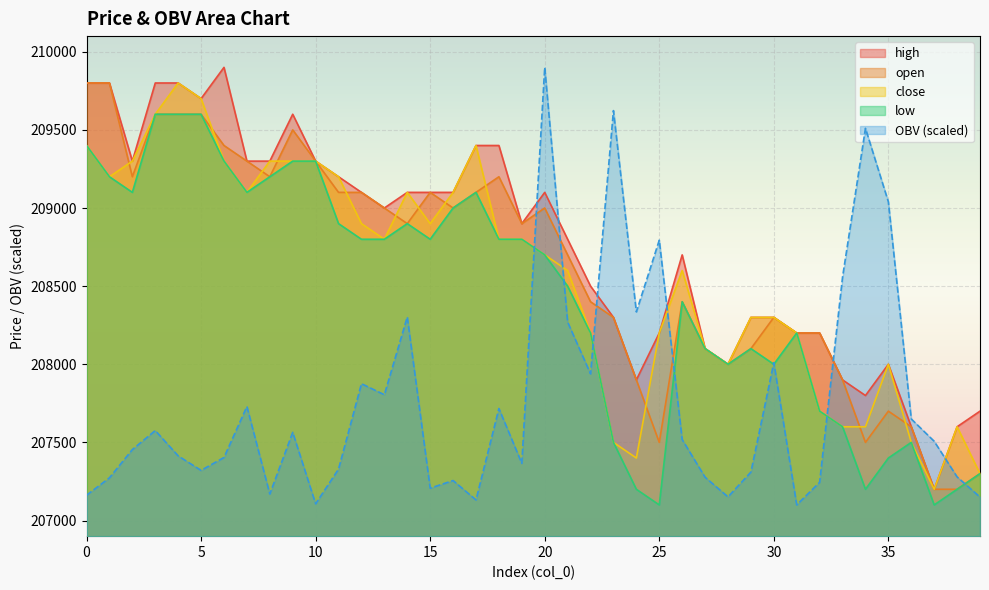

What is the total value across all series at 28?

1039151.3